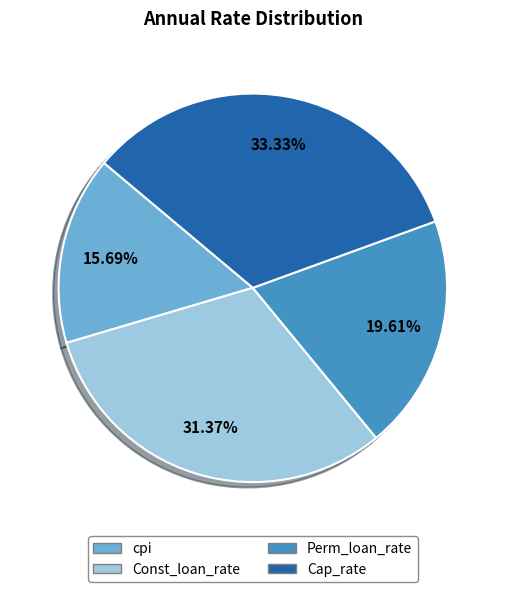

To the nearest percent, what is the difference between the largest and smallest slice percentages?

18%